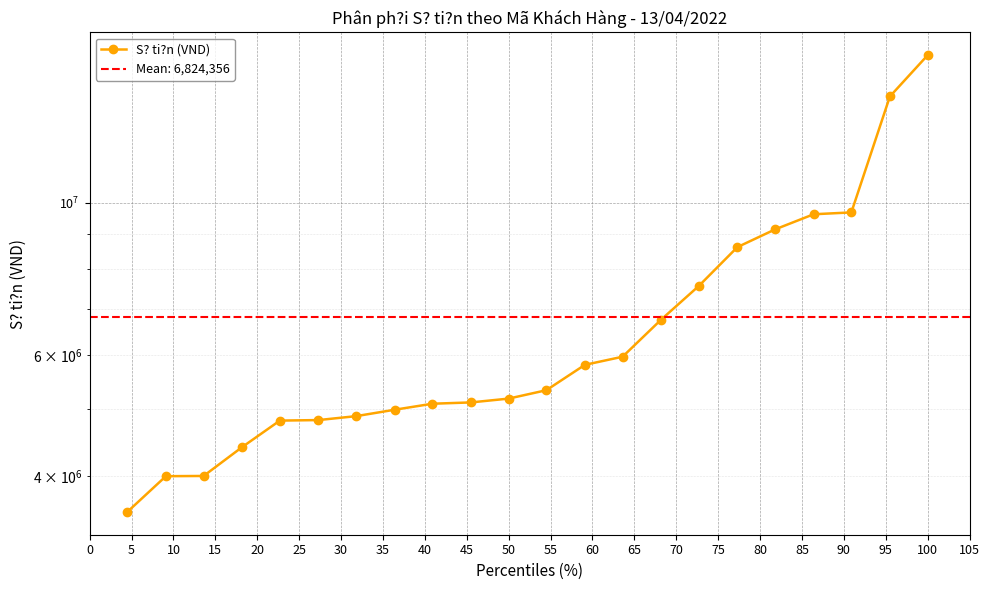

What is the difference between the maximum and minimum values?

12874454